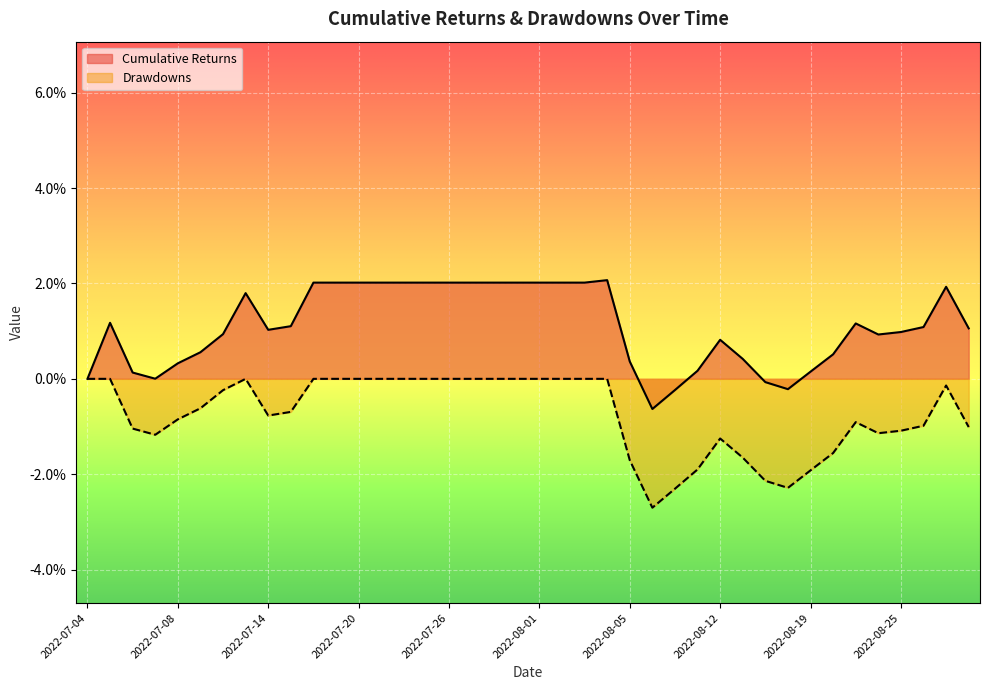

Which has a higher value, 2022-08-23 or 2022-07-14?

2022-08-23